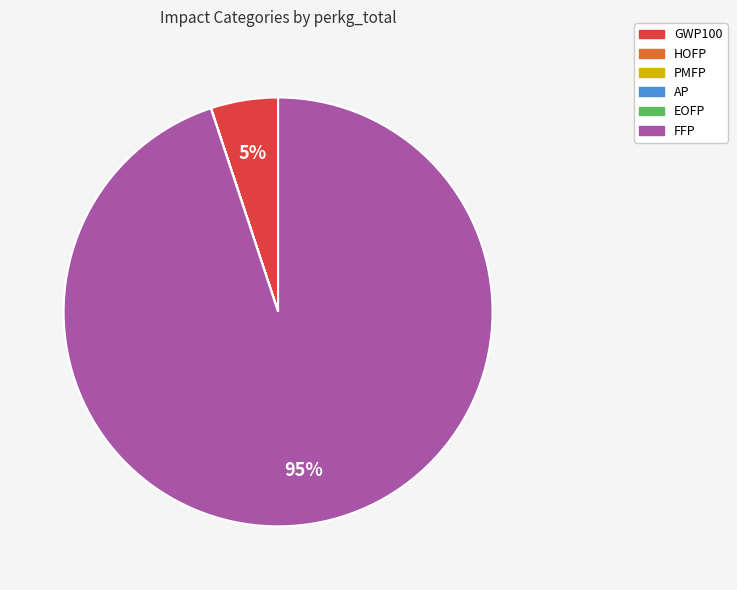

To the nearest percent, what percentage of the pie is FFP?

95%